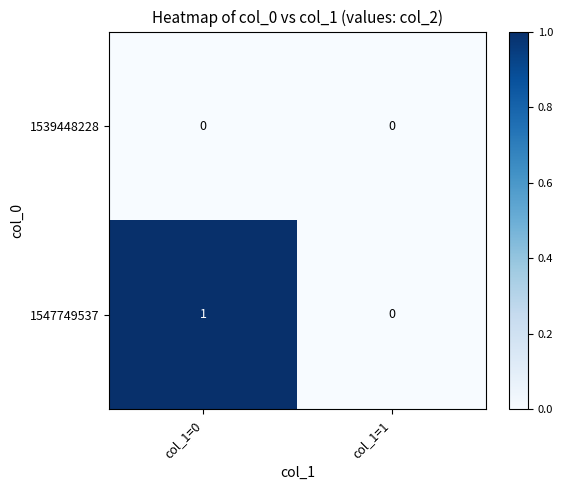

List the series in order of their peak value, lowest first.

1539448228, 1547749537